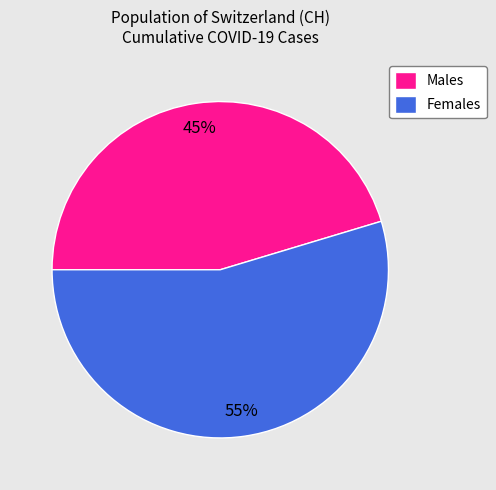

To the nearest percent, what is the average slice percentage?

50%